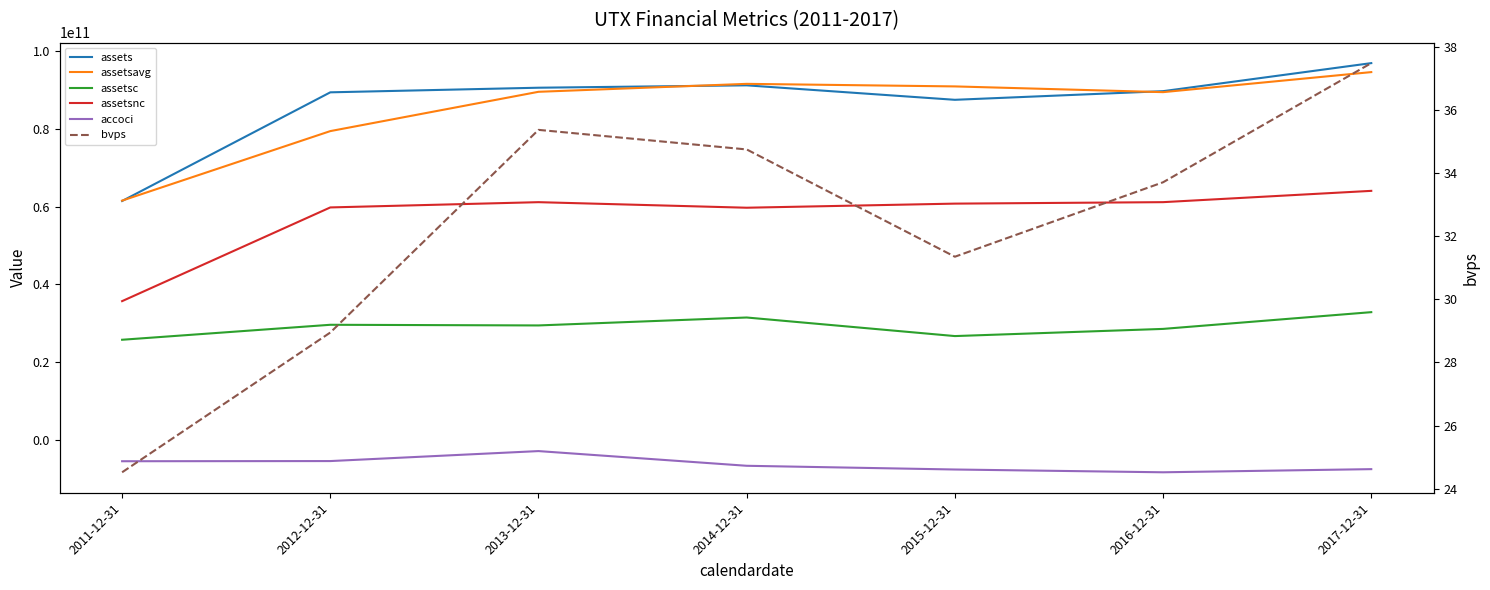

Read the assetsavg value at 2012-12-31.

79433000000.0